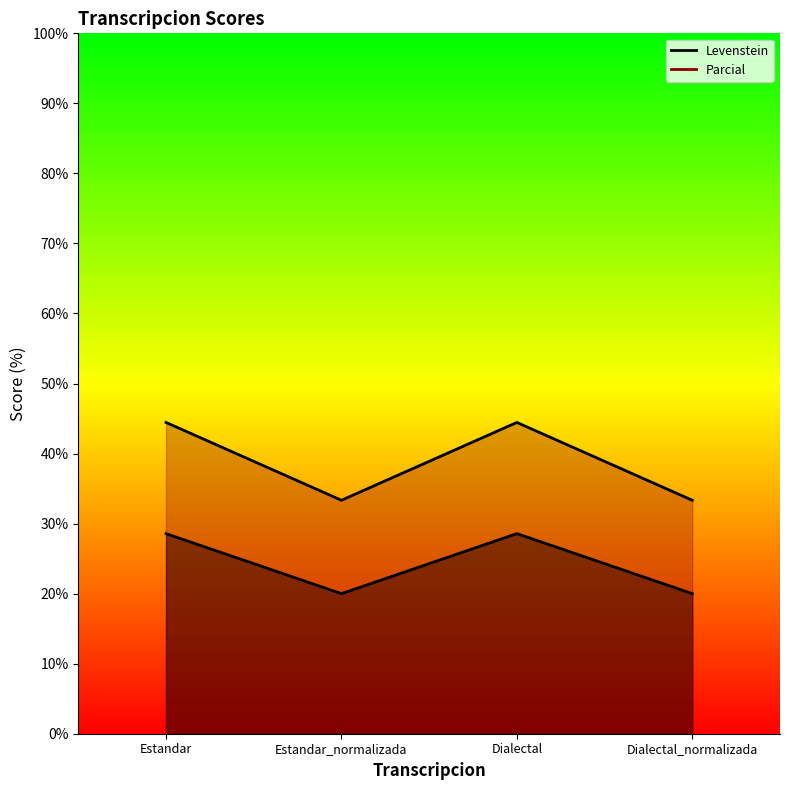

At which category is the sum across all series the highest?

Estandar